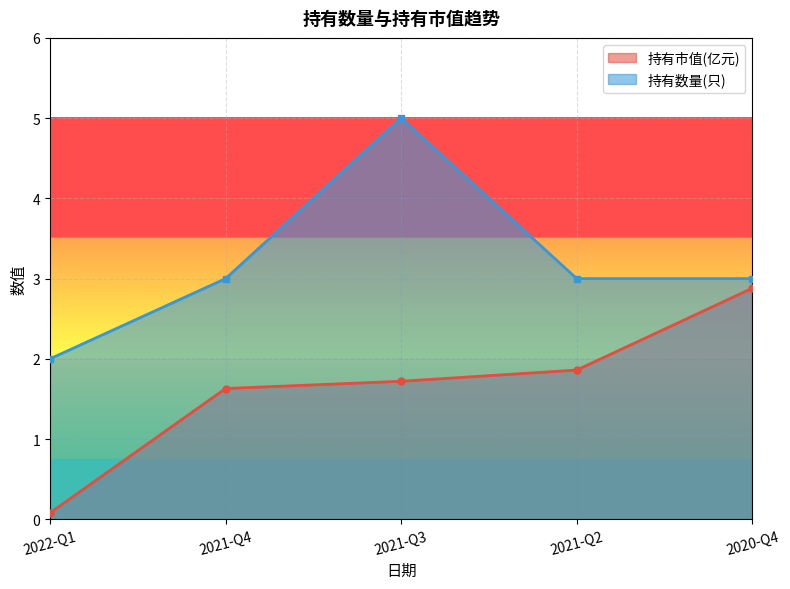

How many data points in 持有数量(只) are above 3?

1